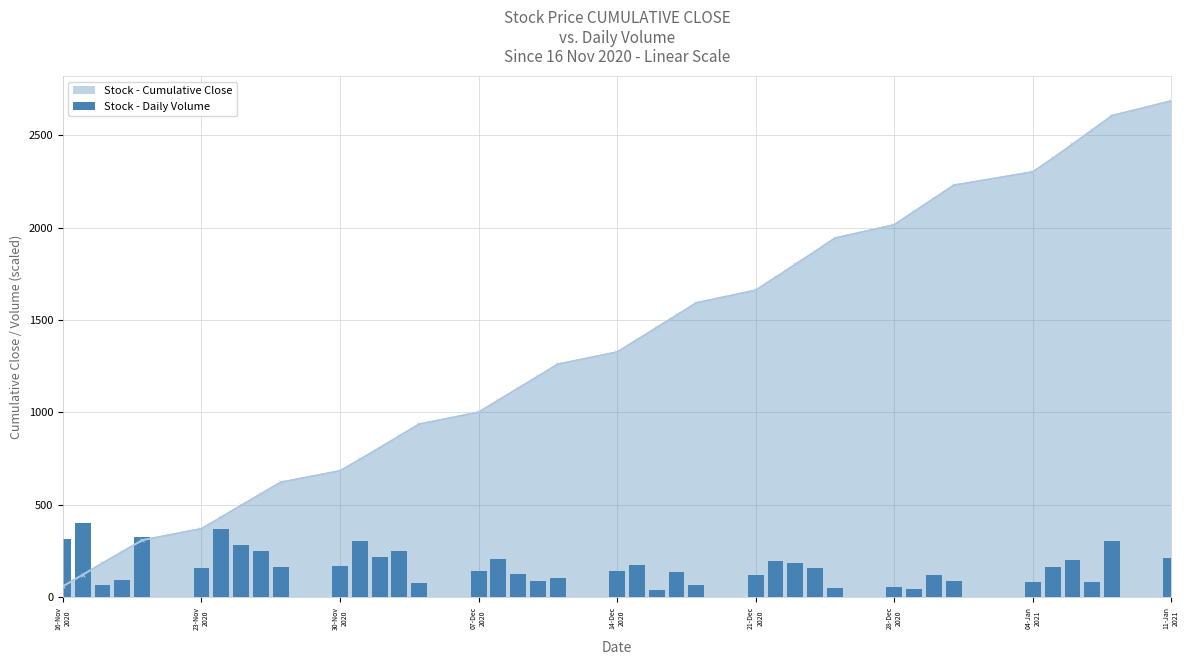

What is the sum of the Stock - Cumulative Close values at 24 and 14-Dec
2020?

1901.1